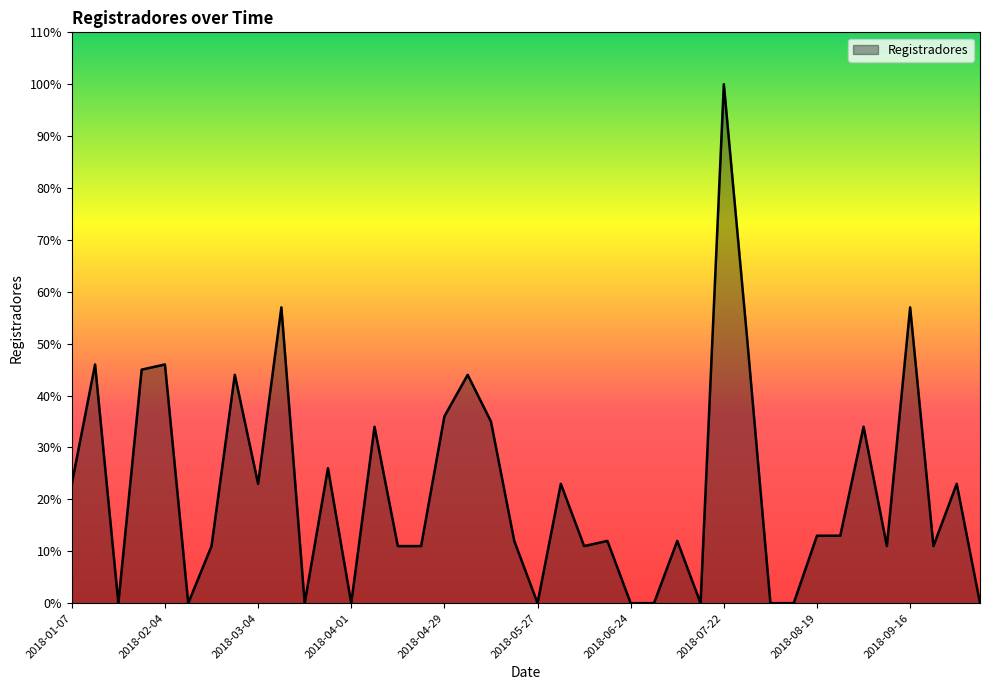

What is the sum of all values?

875